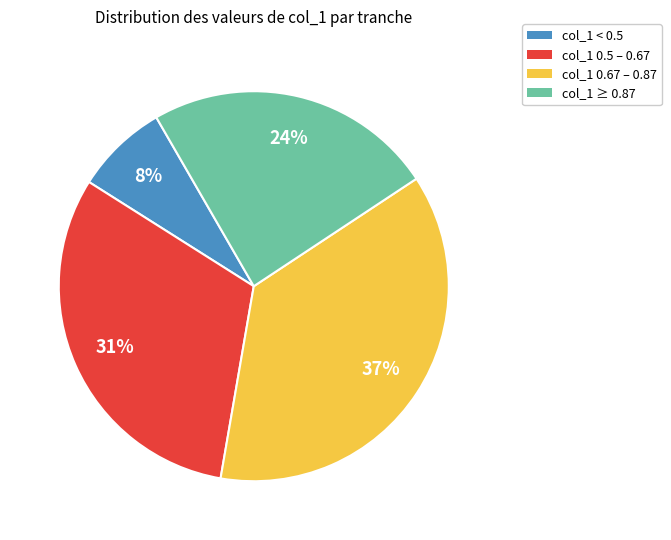

Which has a higher value, col_1 < 0.5 or col_1 0.5 – 0.67?

col_1 0.5 – 0.67